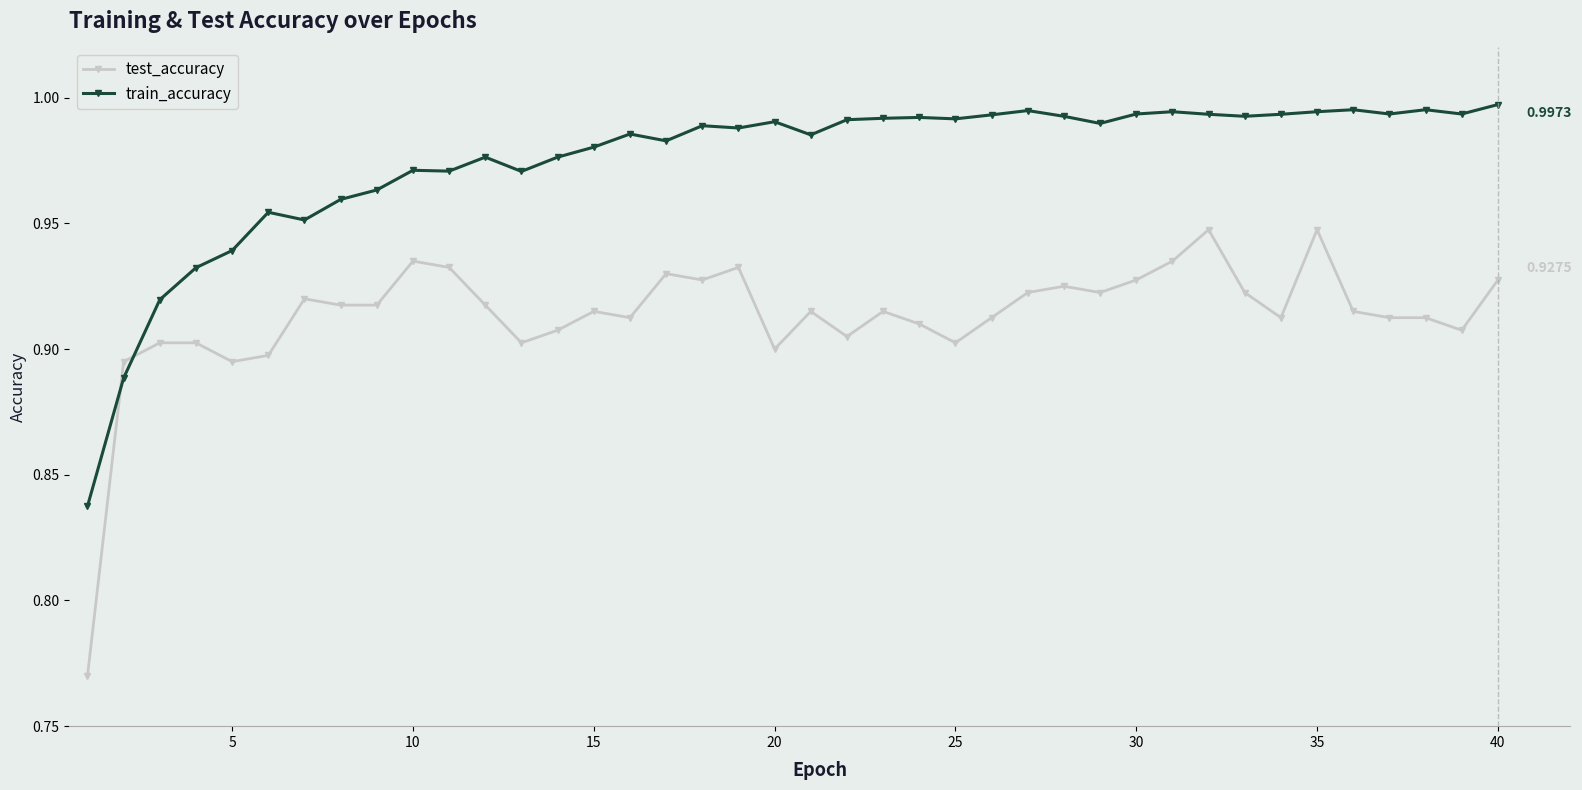

Rank the series by their average value, from lowest to highest.

test_accuracy, train_accuracy